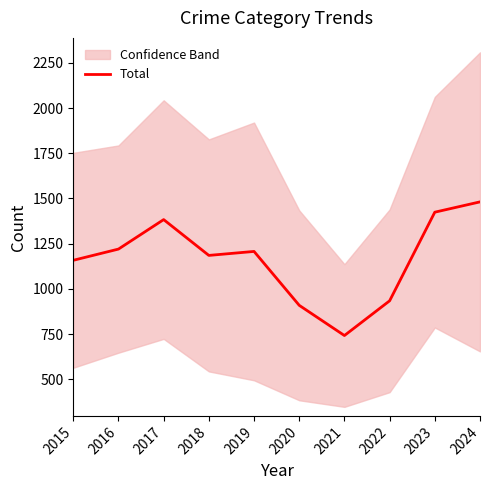

The value at 2016 is 494. True or false?

False